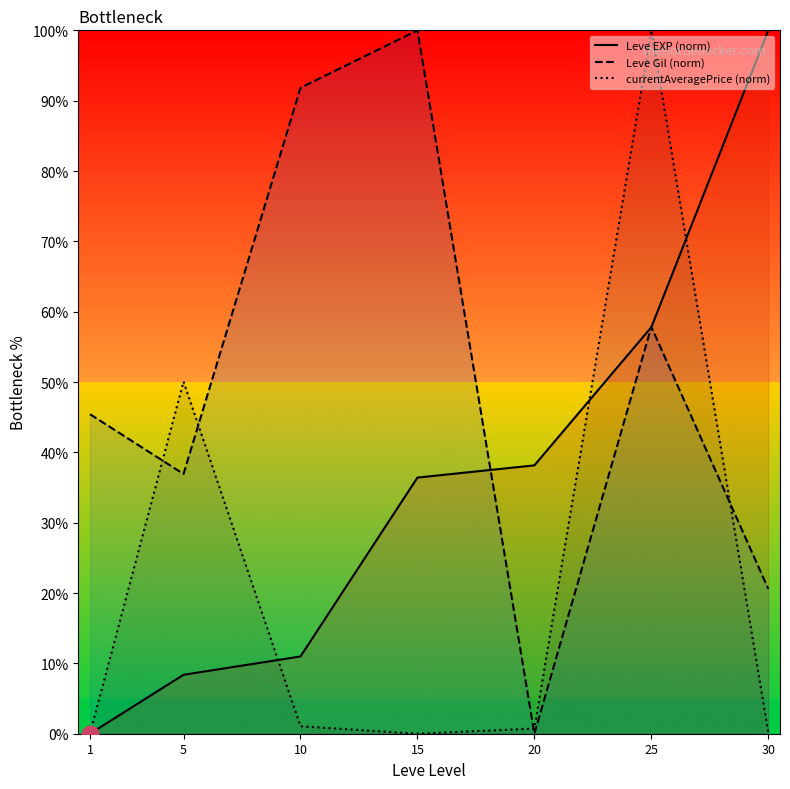

Does the chart have visible grid lines?

No